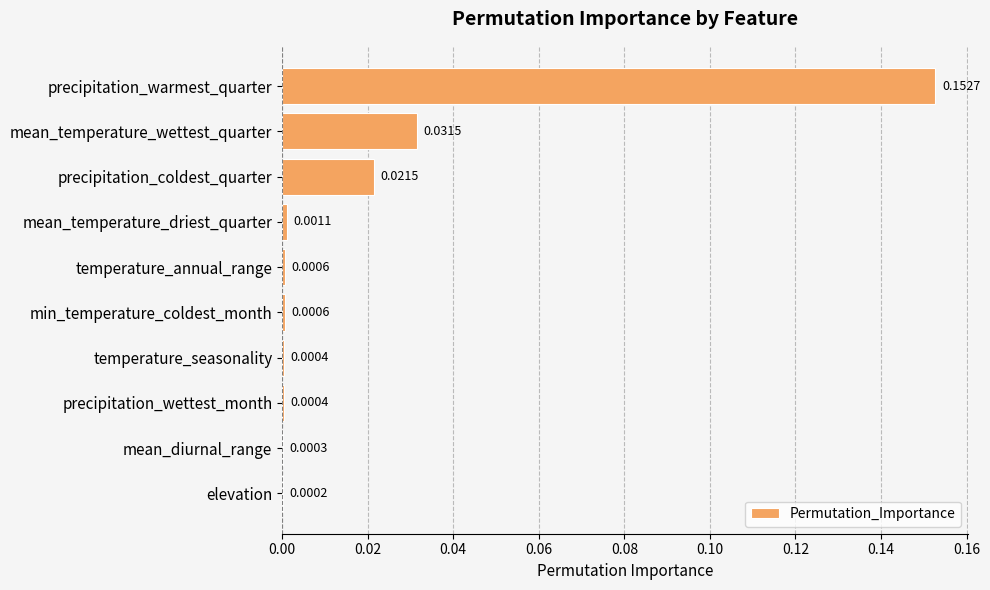

Where is the data nearest to the value 0?

elevation